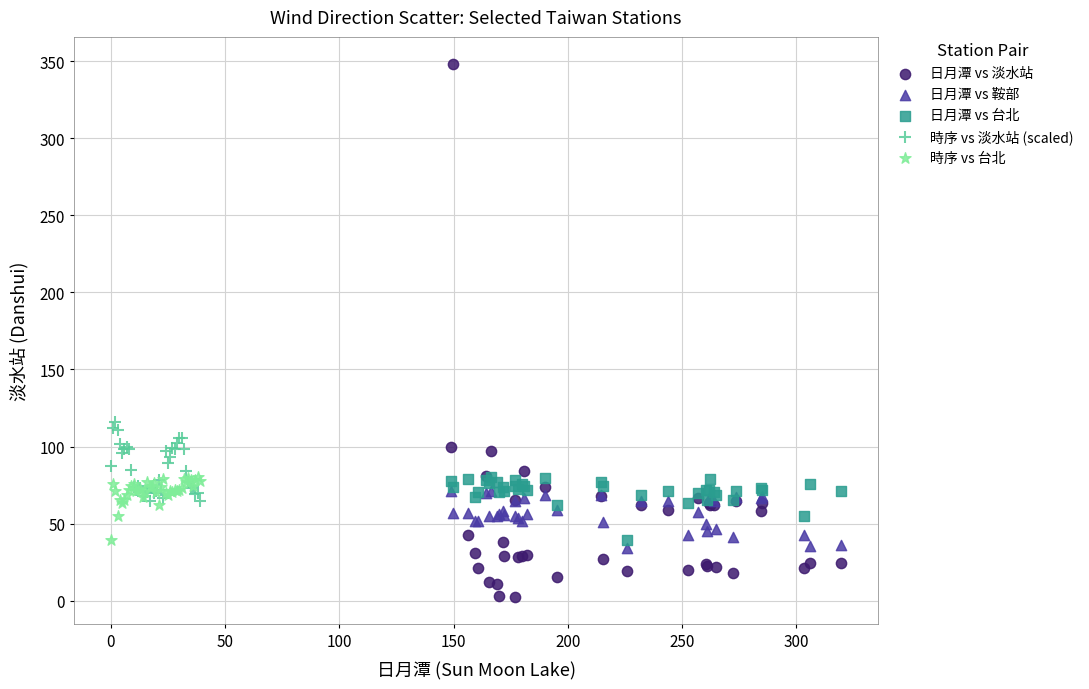

Which series reaches the minimum Y coordinate?

日月潭 vs 淡水站